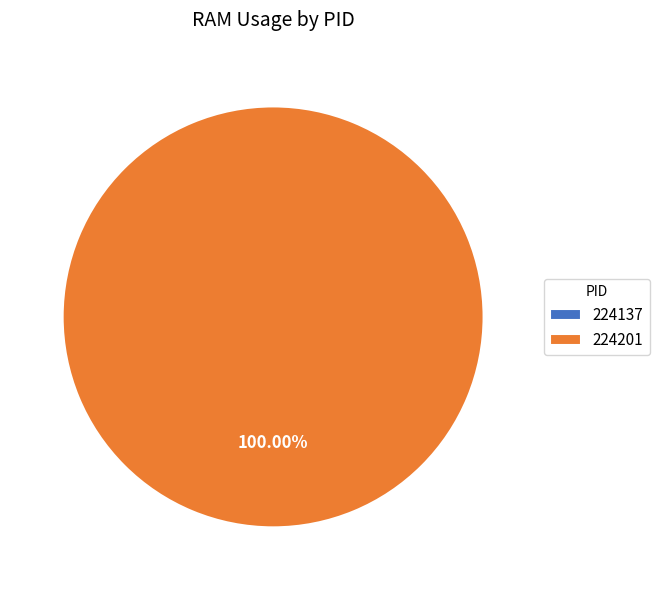

To the nearest percent, what is the difference between the 224137 and 224201 slice percentages?

100%